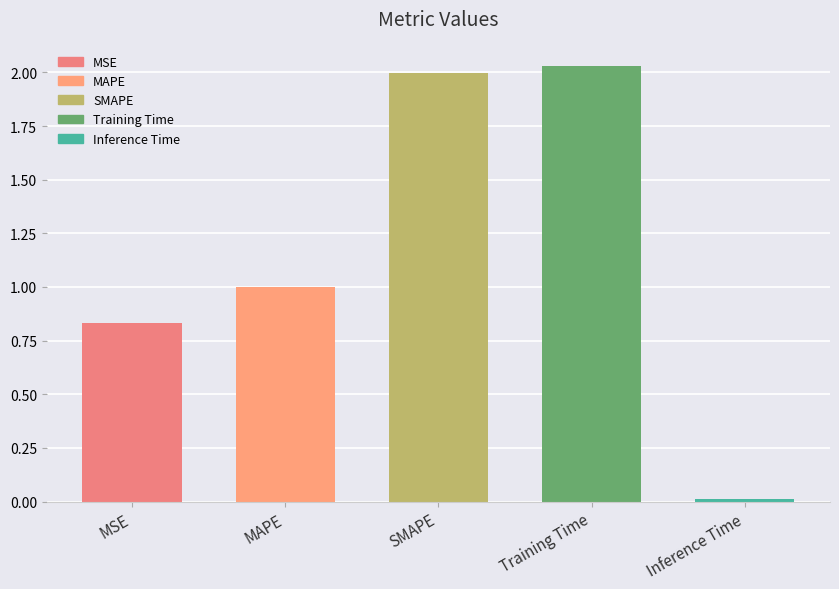

What is the label of the 4th bar from the right?

MAPE